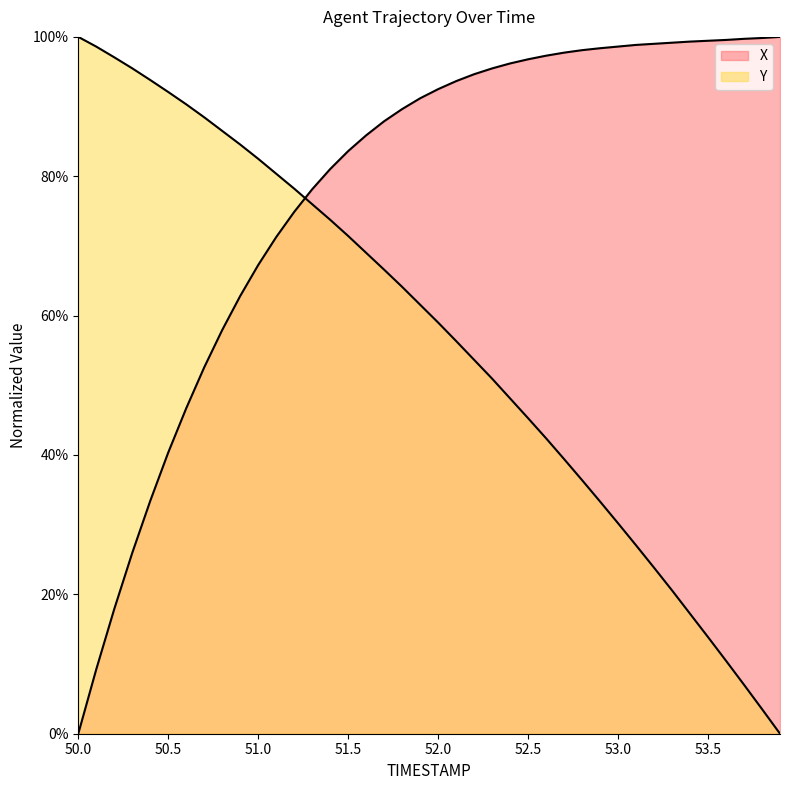

Which category has the lowest value across all series?

50.0